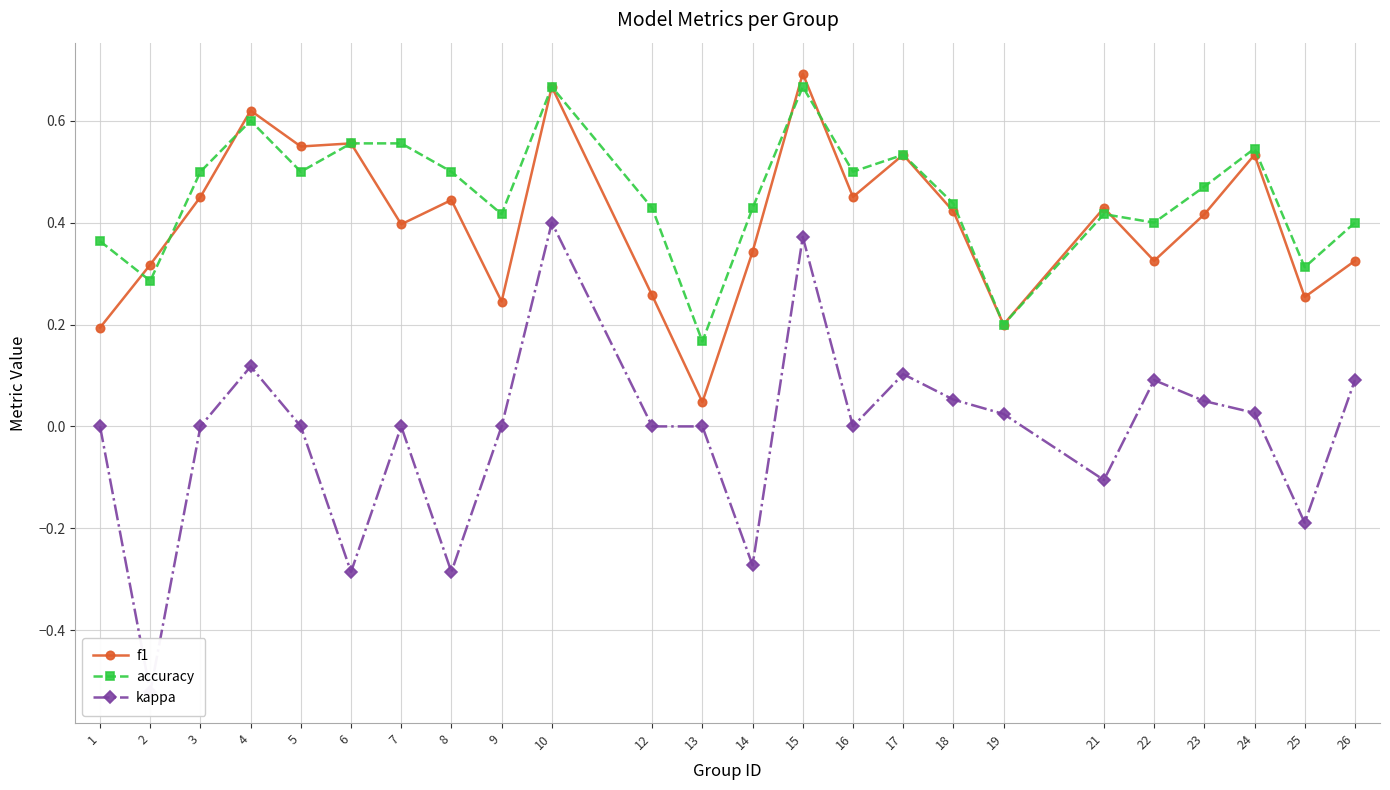

What is the difference between the highest and lowest values at 1?

0.4